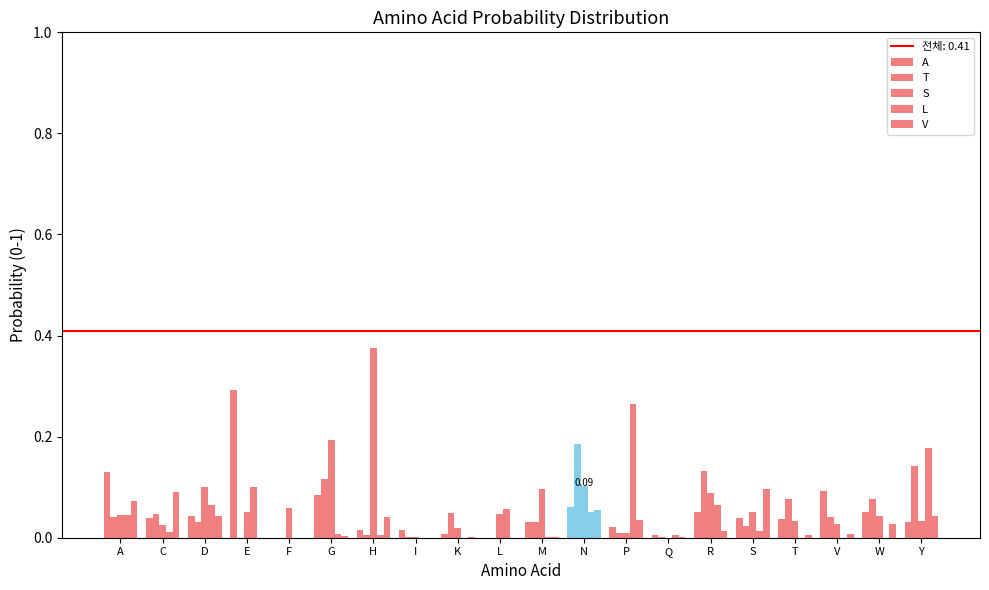

What is the difference between the highest and lowest values at A?

0.1